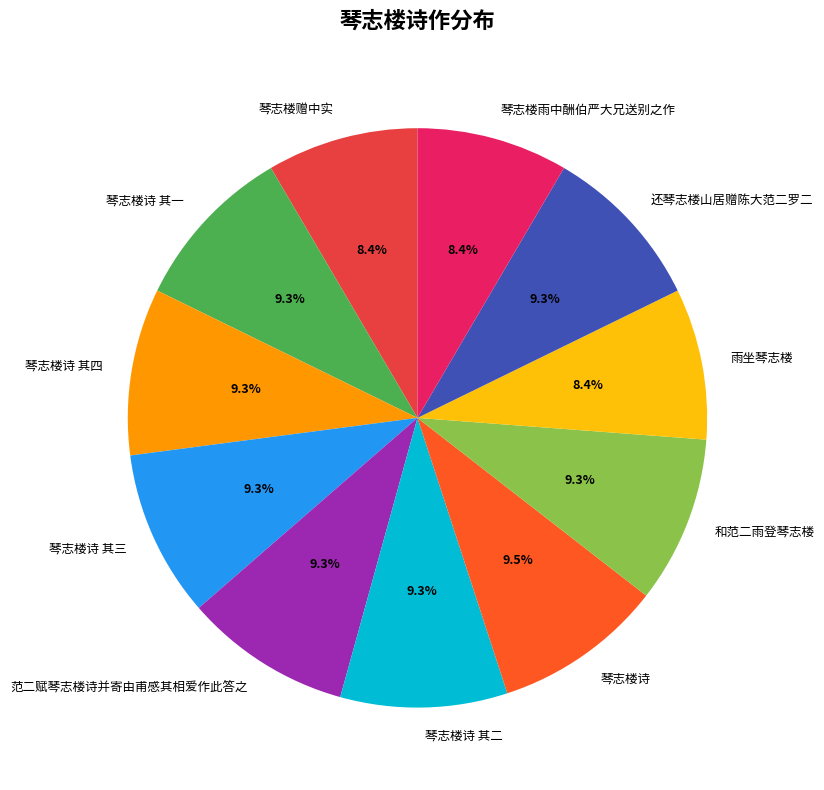

Count the number of slices in the pie.

11